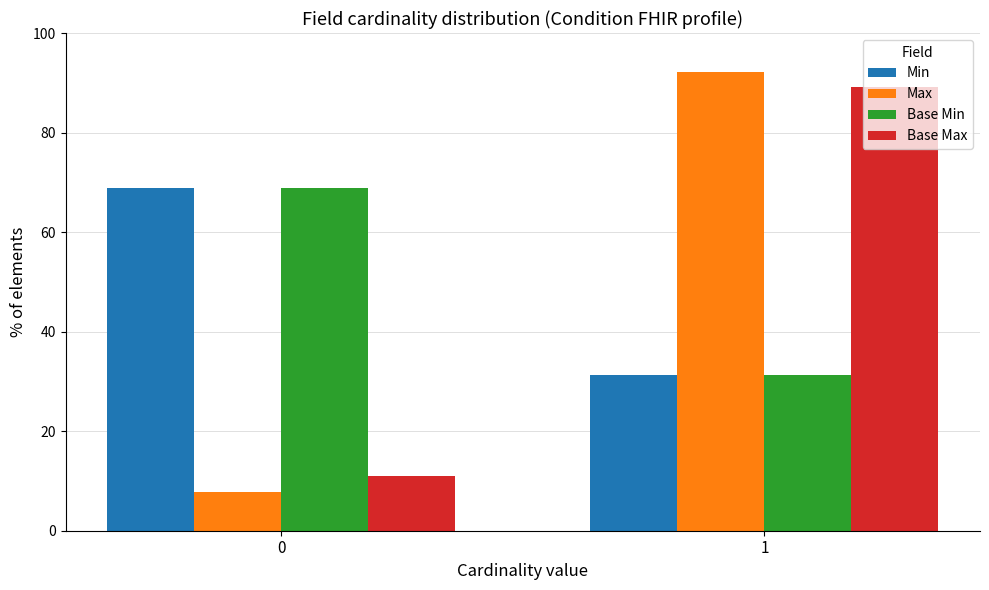

What are all the series names shown in the legend?

Min, Max, Base Min, Base Max